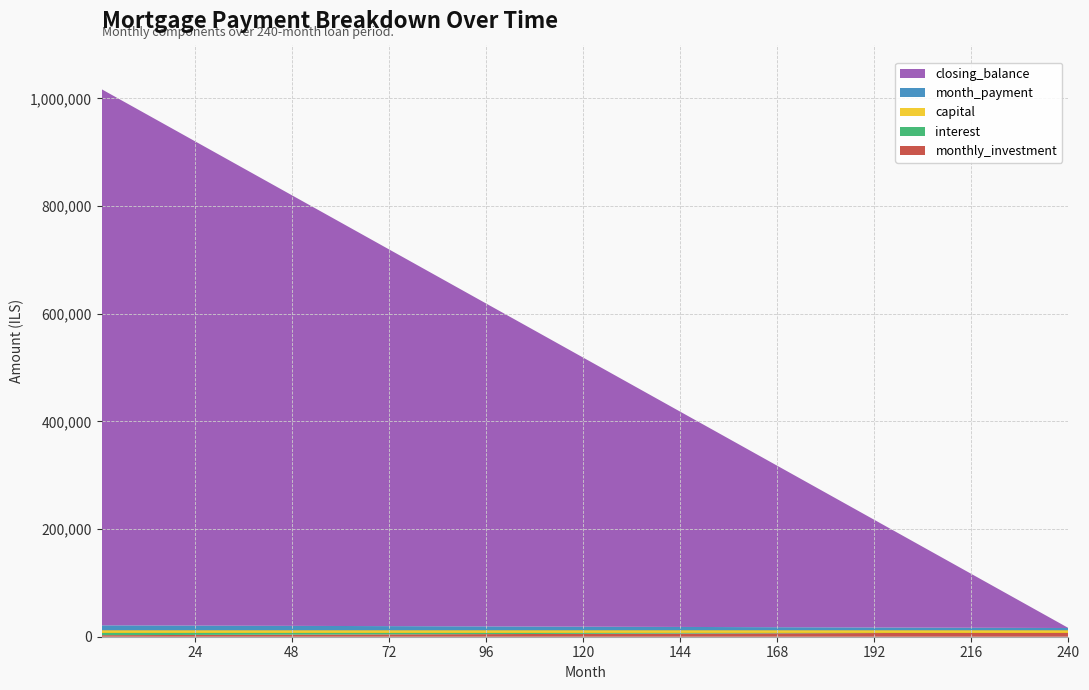

Reading left to right, what are all the values shown in this chart?

monthly_investment: 2833.3	3062.5	3312.5	3562.5	3812.5	4062.5	4312.5	4562.5	4812.5	5062.5	5312.5	5562.5	5812.5	6062.5	6312.5	6562.5	6812.5	7062.5	7312.5	7562.5	7812.5
interest: 5000.0	4770.8	4520.8	4270.8	4020.8	3770.8	3520.8	3270.8	3020.8	2770.8	2520.8	2270.8	2020.8	1770.8	1520.8	1270.8	1020.8	770.8	520.8	270.8	20.8
capital: 4166.7	4166.7	4166.7	4166.7	4166.7	4166.7	4166.7	4166.7	4166.7	4166.7	4166.7	4166.7	4166.7	4166.7	4166.7	4166.7	4166.7	4166.7	4166.7	4166.7	4166.7
month_payment: 9166.7	8937.5	8687.5	8437.5	8187.5	7937.5	7687.5	7437.5	7187.5	6937.5	6687.5	6437.5	6187.5	5937.5	5687.5	5437.5	5187.5	4937.5	4687.5	4437.5	4187.5
closing_balance: 995833.3	950000.0	900000.0	850000.0	800000.0	750000.0	700000.0	650000.0	600000.0	550000.0	500000.0	450000.0	400000.0	350000.0	300000.0	250000.0	200000.0	150000.0	100000.0	50000.0	0.0